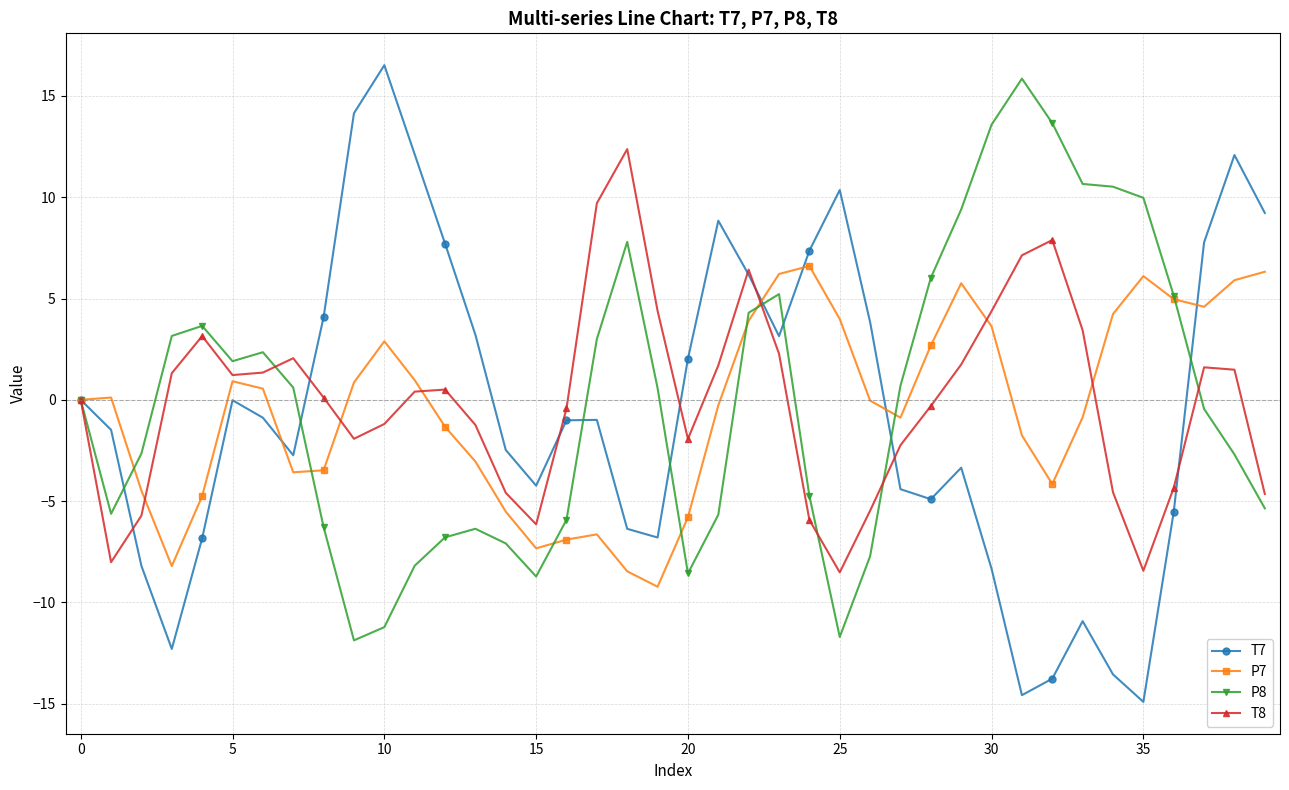

What is the maximum value for T7?

16.5